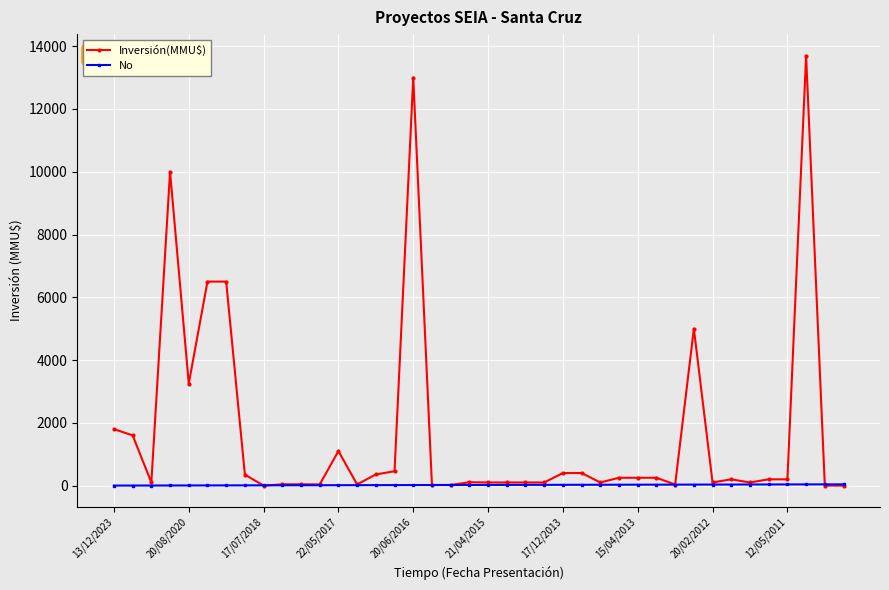

Which series has the widest spread of values?

Inversión(MMU$)